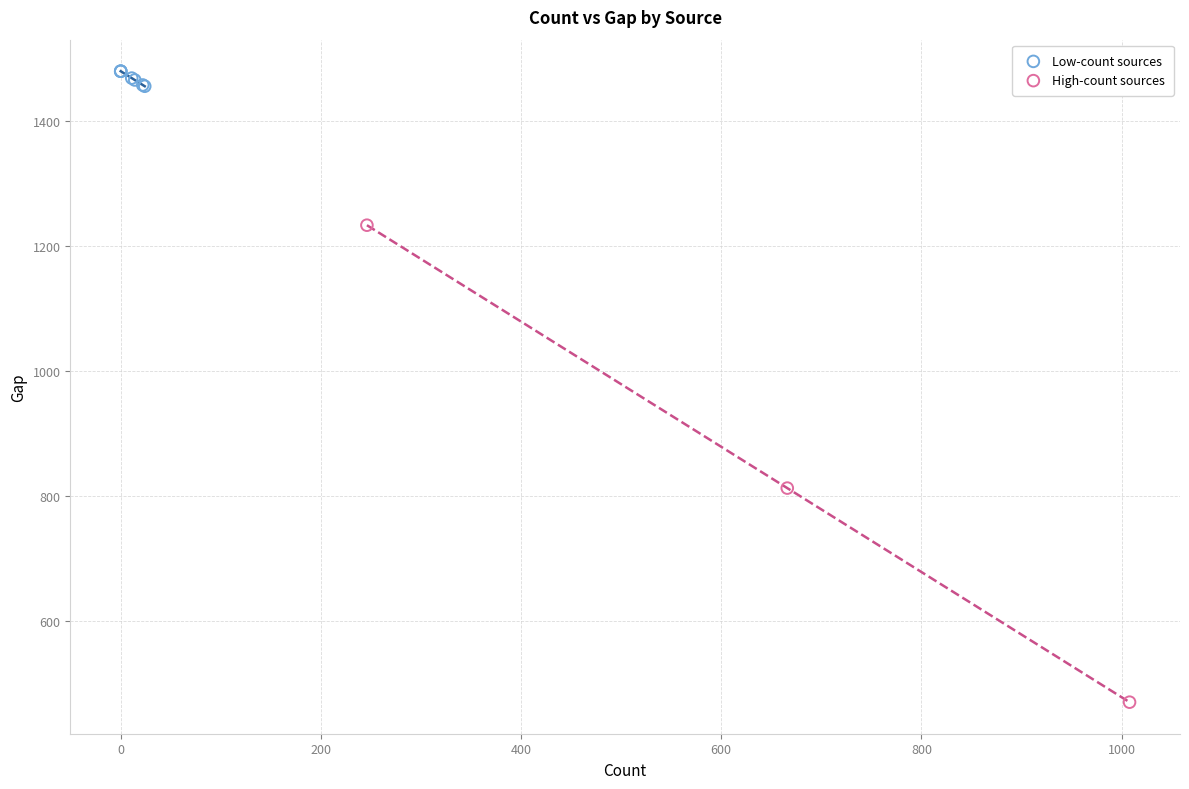

Which series contains the highest Y value?

Low-count sources